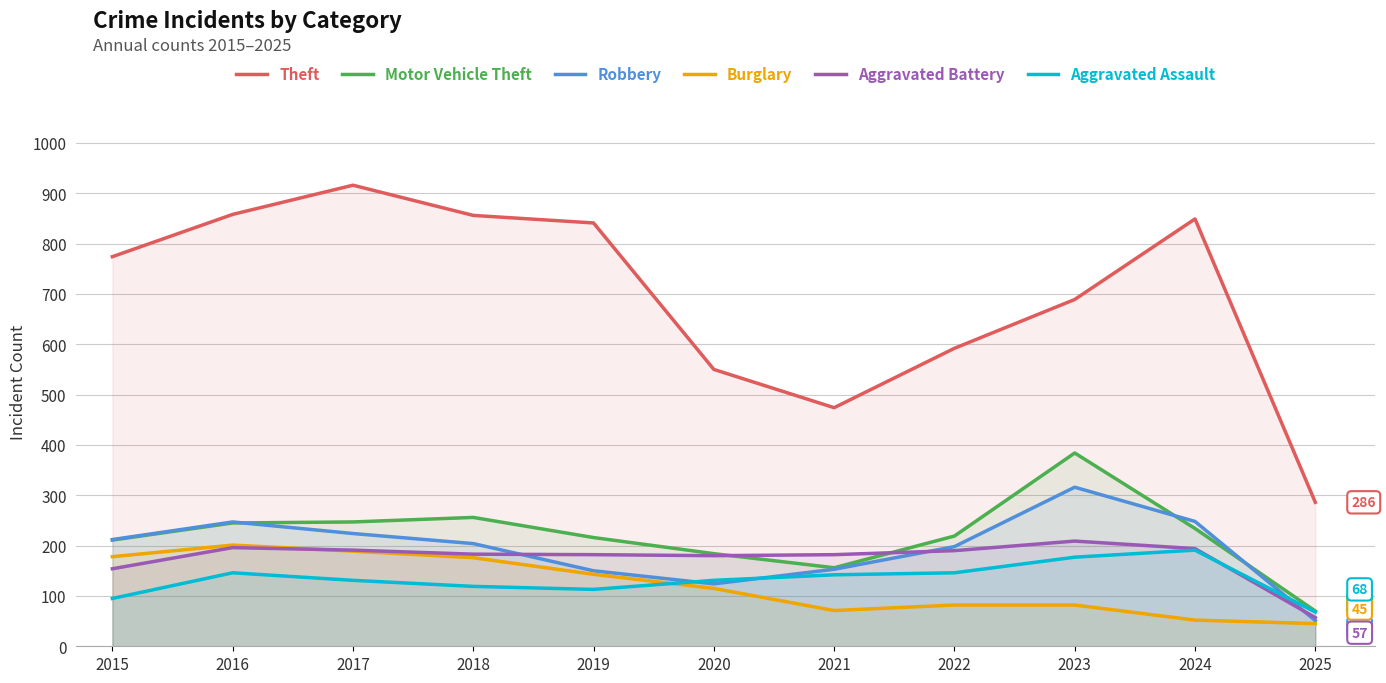

At 2024, list the series in order from smallest to largest.

Burglary, Aggravated Assault, Aggravated Battery, Motor Vehicle Theft, Robbery, Theft